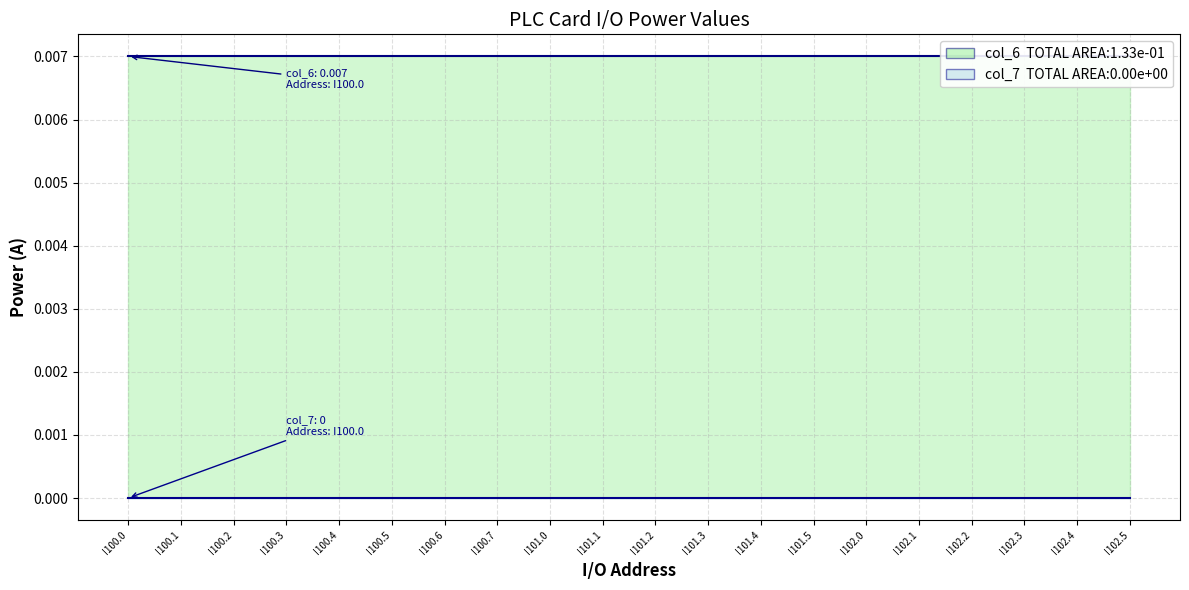

Rank the series by their average value, from highest to lowest.

col_6 (0.007), col_7 (0)